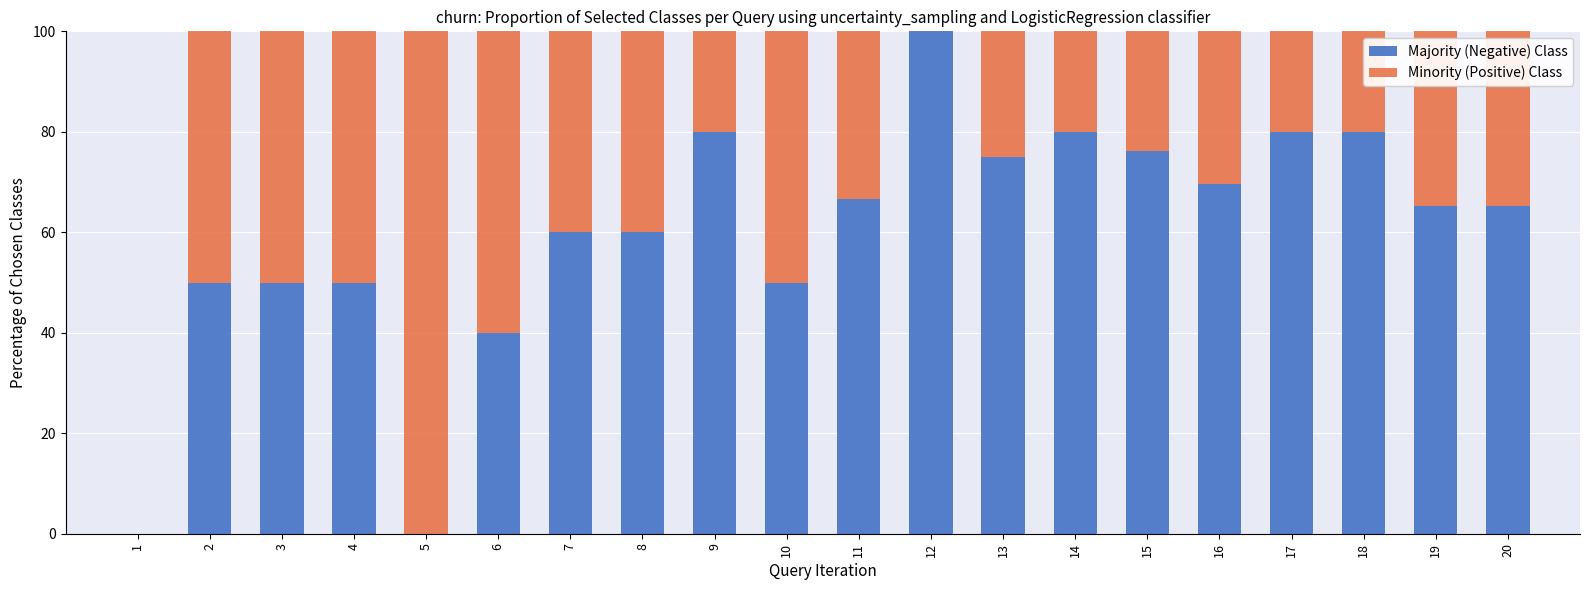

Are the bars horizontal?

No